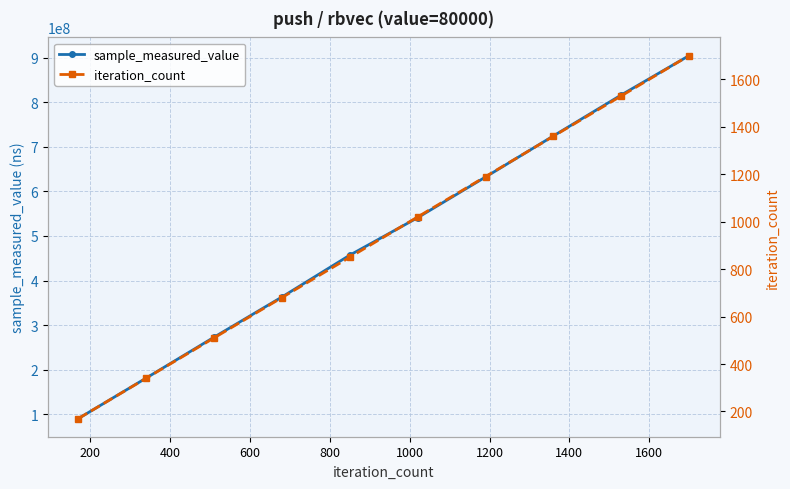

What is the maximum value shown in the chart?

904592258